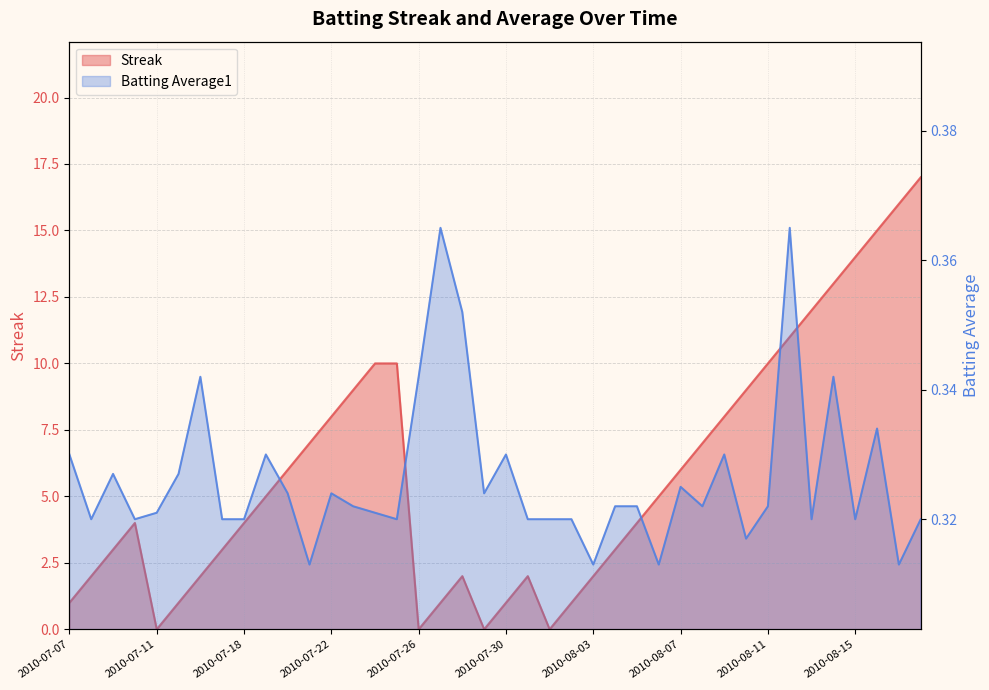

Between 2010-07-17 and 2010-07-22, which series saw the biggest shift?

Streak